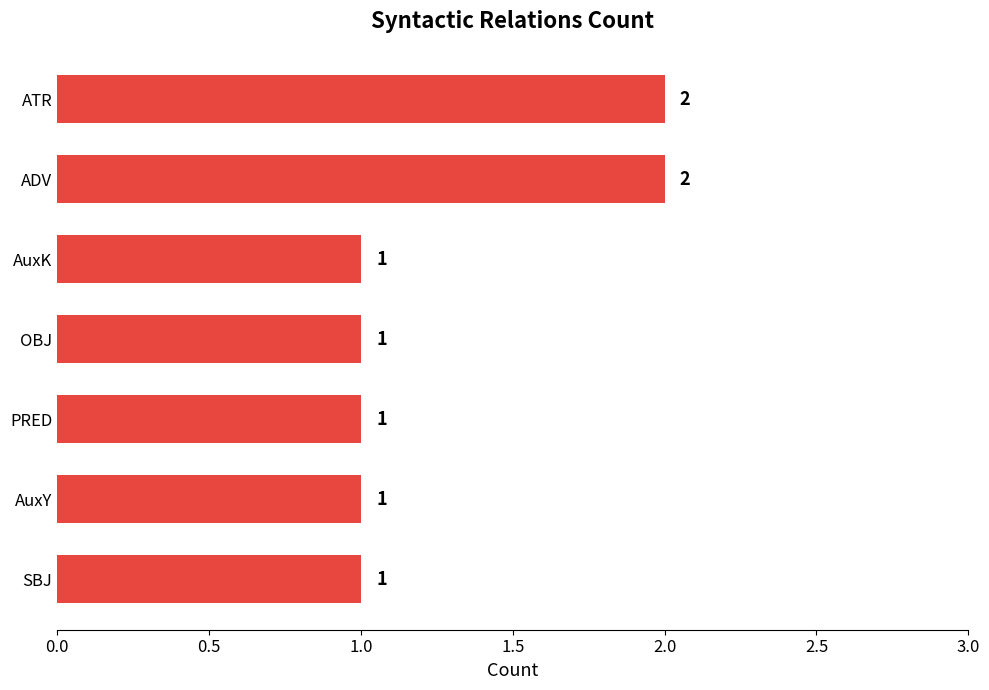

True or false: the data shows 1 at SBJ.

True